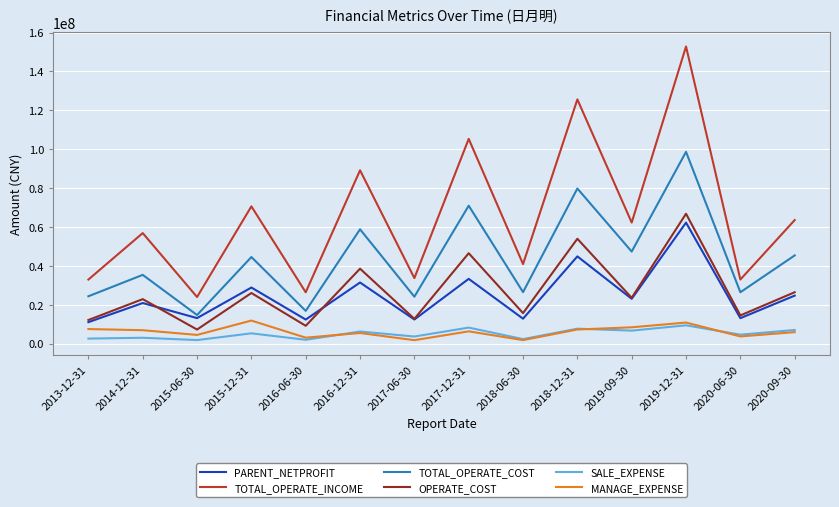

What is the total value across all series at 2017-12-31?

270636183.6